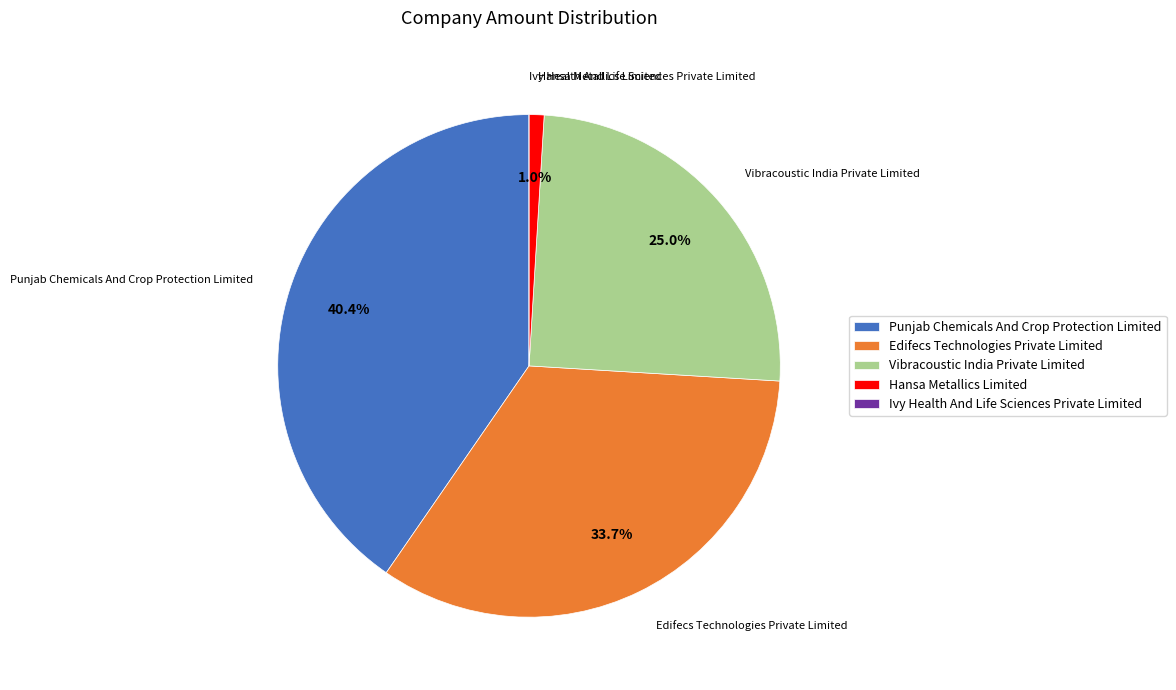

To the nearest percent, what is the difference between the Vibracoustic India Private Limited and Punjab Chemicals And Crop Protection Limited slice percentages?

15%